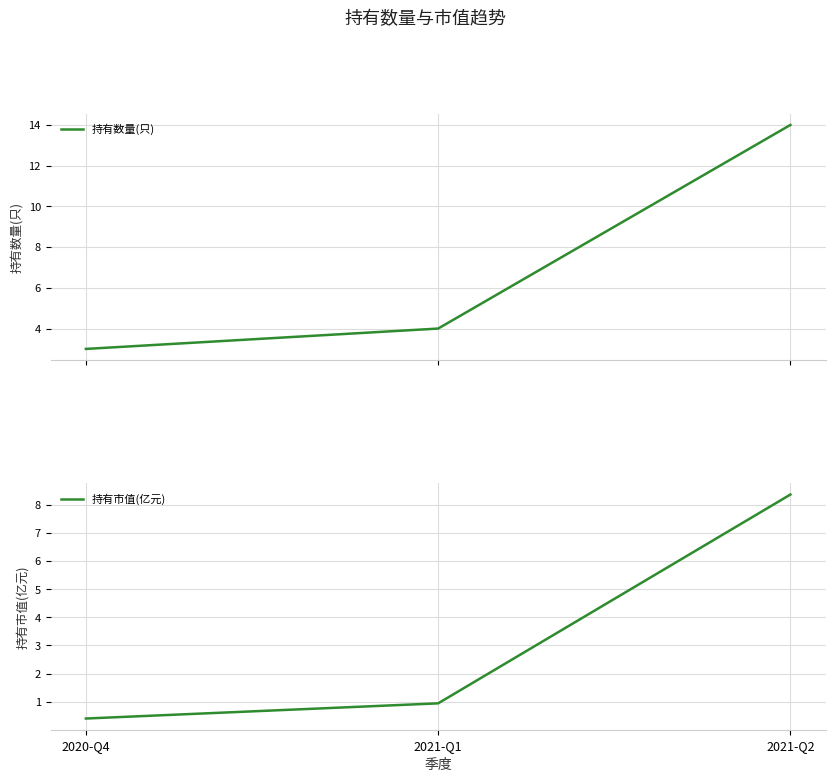

How many lines are shown in the chart?

2